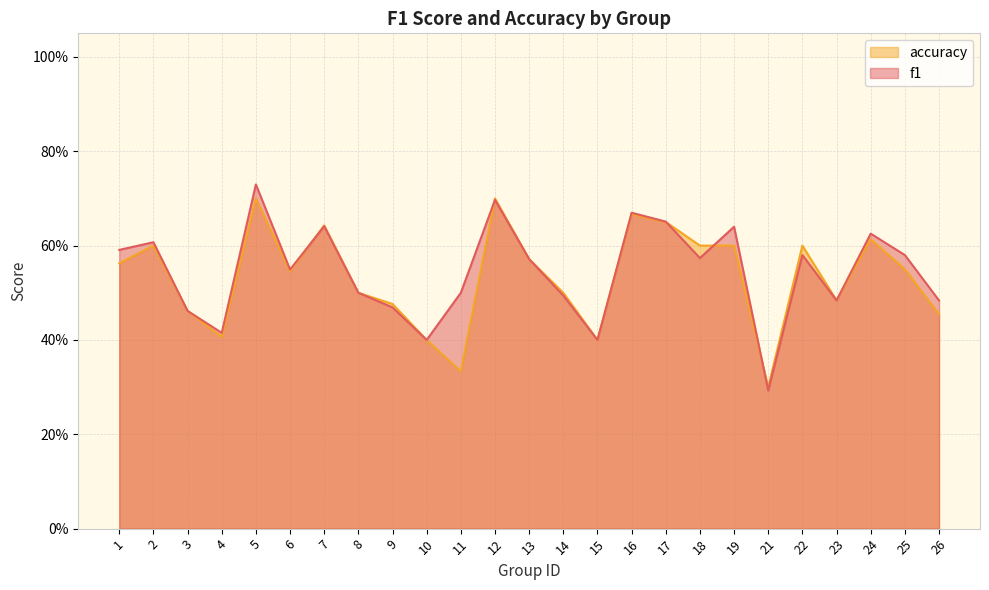

How many intersections are there between f1 and accuracy?

5